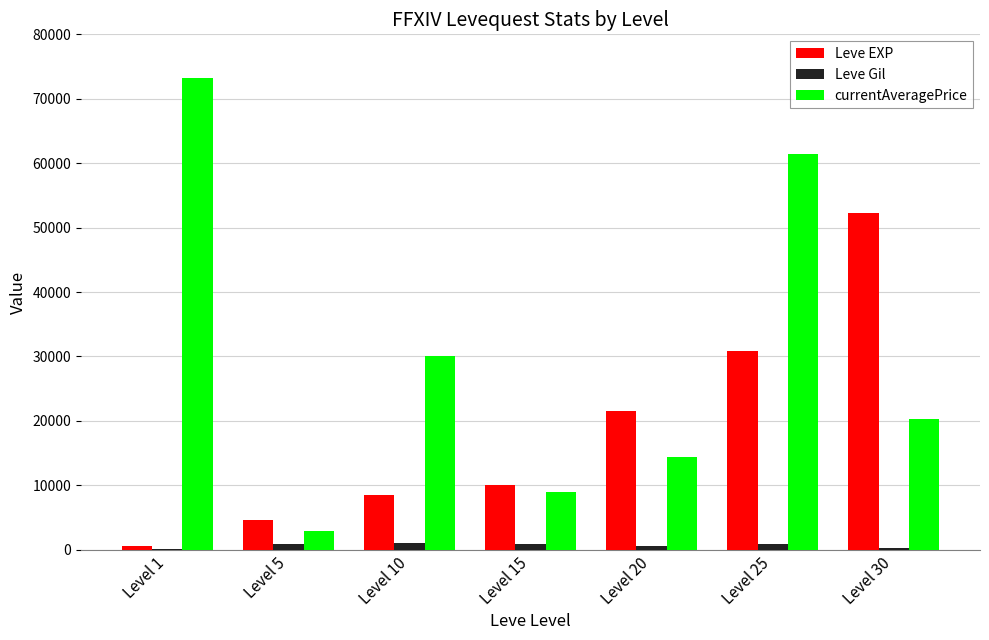

Which series has the largest total across all categories?

currentAveragePrice